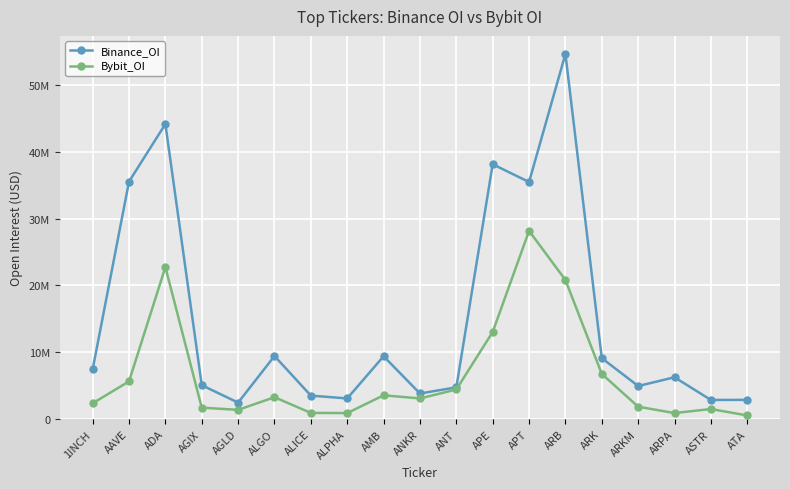

Is this an area chart (filled region under the line)?

No